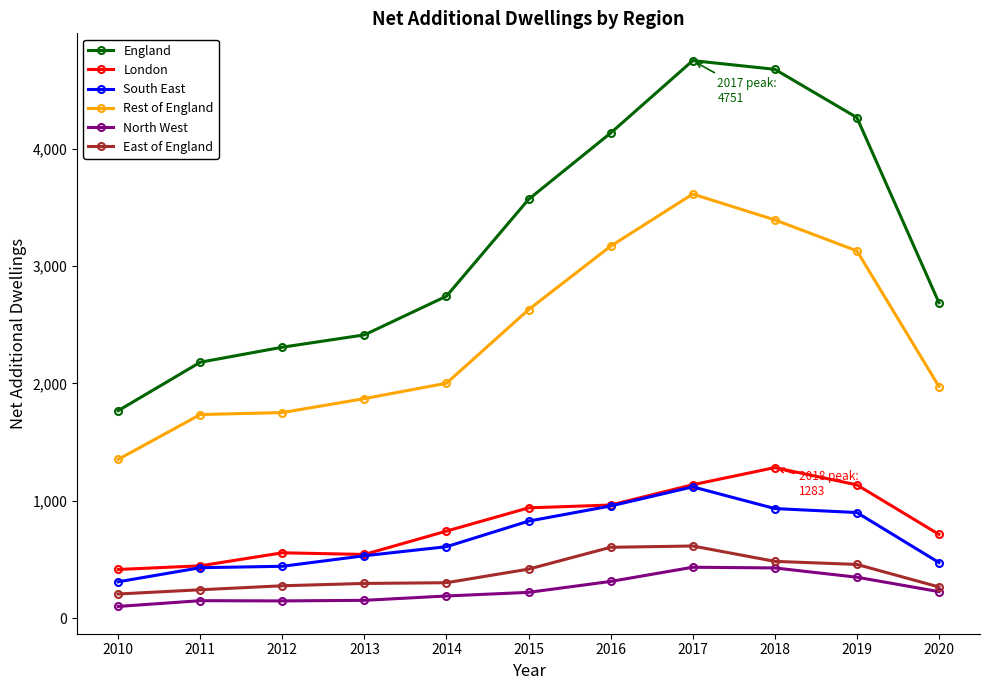

The value of North West at 2020 is 226. True or false?

True